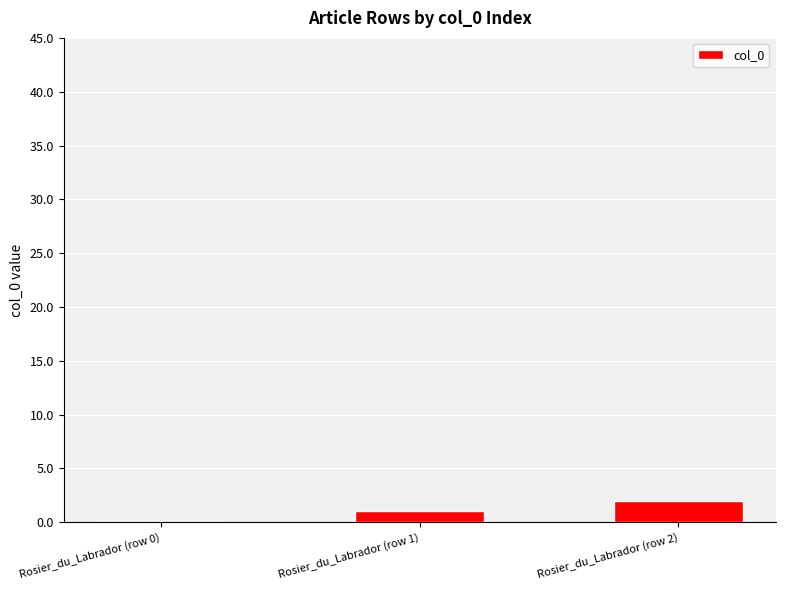

What value does the data have at Rosier_du_Labrador (row 2)?

2